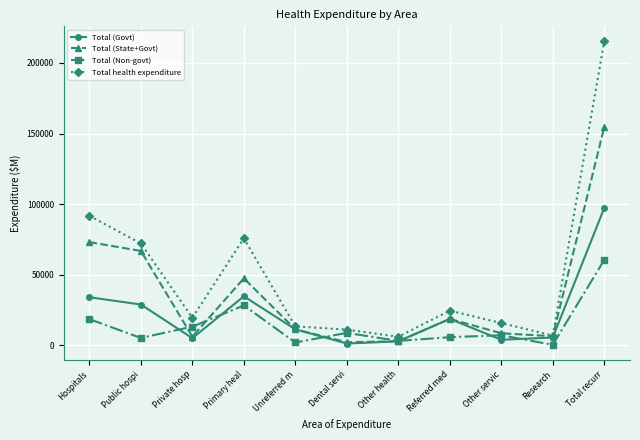

What position from the right is Other health?

5